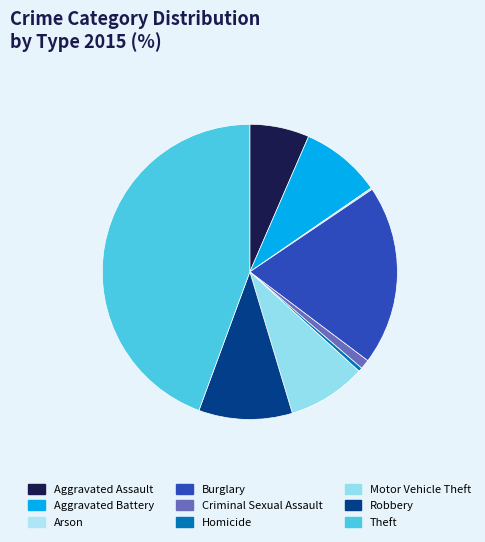

Between Aggravated Battery and Motor Vehicle Theft, which is larger?

Aggravated Battery